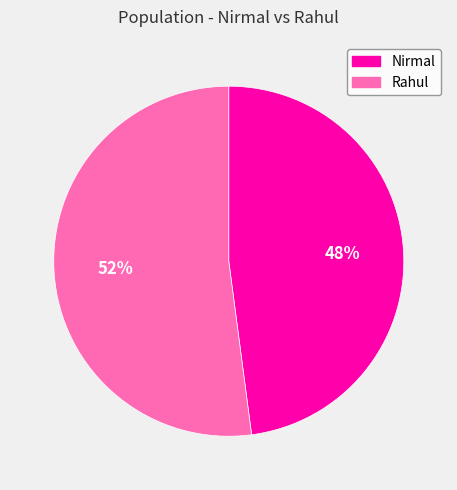

Combined, do Nirmal and Rahul account for over 50%?

Yes